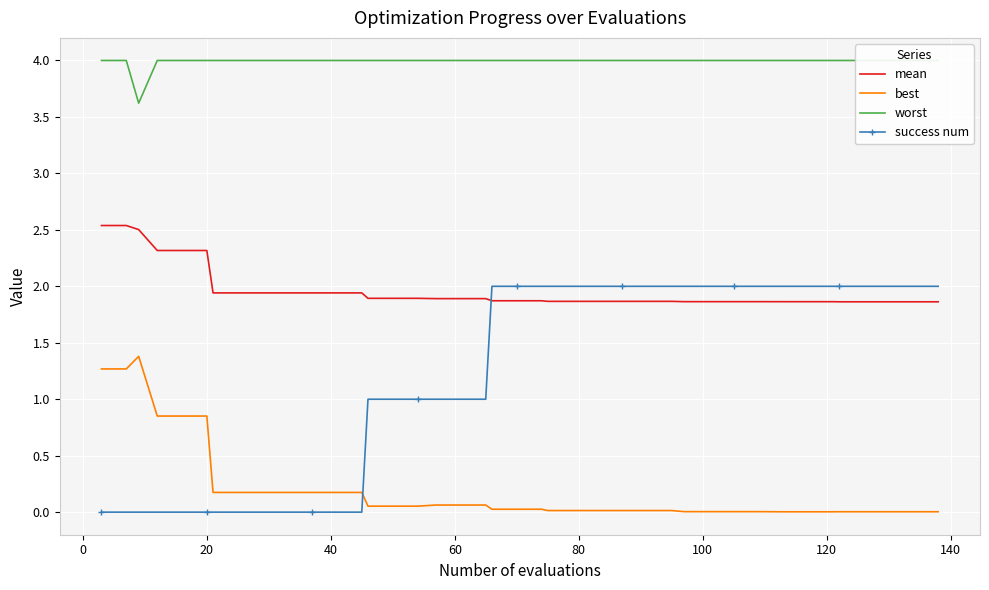

Reading left to right, transcribe all the data shown in this chart.

mean: 2.5	2.5	2.5	2.3	2.3	2.3	1.9	1.9	1.9	1.9	1.9	1.9	1.9	1.9	1.9	1.9	1.9	1.9	1.9	1.9	1.9	1.9	1.9	1.9	1.9	1.9	1.9	1.9	1.9	1.9	1.9	1.9	1.9	1.9	1.9	1.9	1.9	1.9	1.9	1.9
best: 1.3	1.3	1.4	0.9	0.9	0.9	0.2	0.2	0.2	0.2	0.2	0.2	0.2	0.1	0.1	0.1	0.1	0.1	0.1	0.0	0.0	0.0	0.0	0.0	0.0	0.0	0.0	0.0	0.0	0.0	0.0	0.0	0.0	0.0	0.0	0.0	0.0	0.0	0.0	0.0
worst: 4.0	4.0	3.6	4.0	4.0	4.0	4.0	4.0	4.0	4.0	4.0	4.0	4.0	4.0	4.0	4.0	4.0	4.0	4.0	4.0	4.0	4.0	4.0	4.0	4.0	4.0	4.0	4.0	4.0	4.0	4.0	4.0	4.0	4.0	4.0	4.0	4.0	4.0	4.0	4.0
success num: 0.0	0.0	0.0	0.0	0.0	0.0	0.0	0.0	0.0	0.0	0.0	0.0	0.0	1.0	1.0	1.0	1.0	1.0	1.0	2.0	2.0	2.0	2.0	2.0	2.0	2.0	2.0	2.0	2.0	2.0	2.0	2.0	2.0	2.0	2.0	2.0	2.0	2.0	2.0	2.0